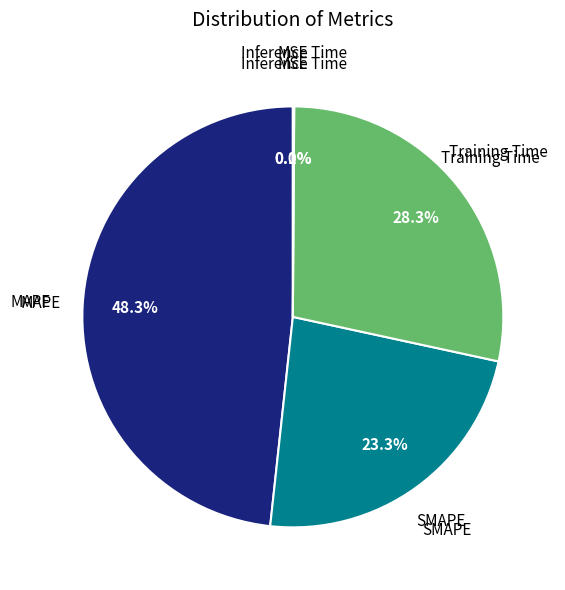

Between SMAPE and Training Time, which is larger?

Training Time